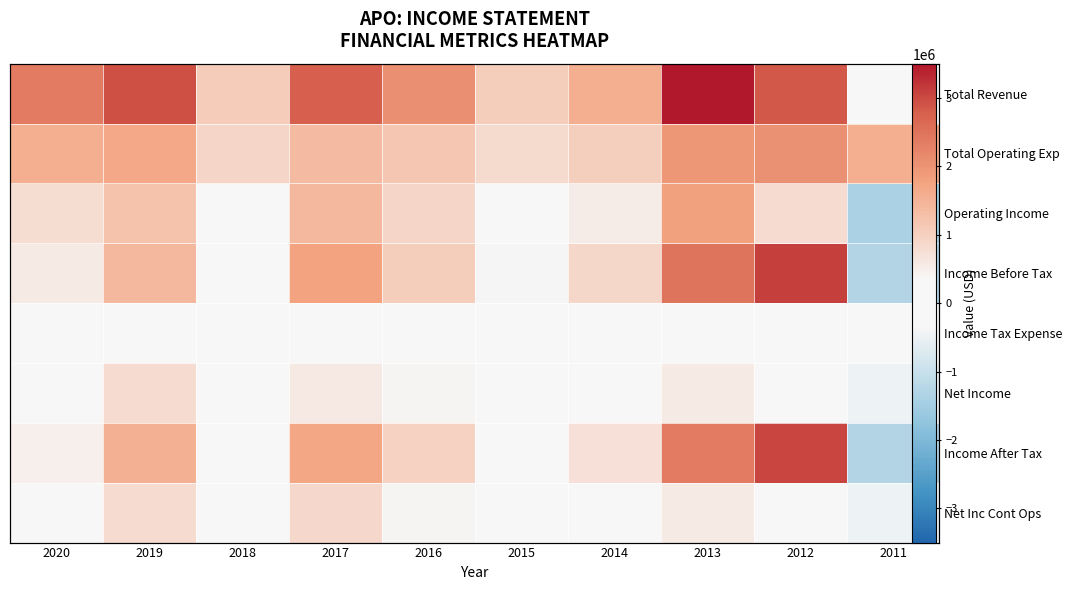

How many data points does each series have?

10